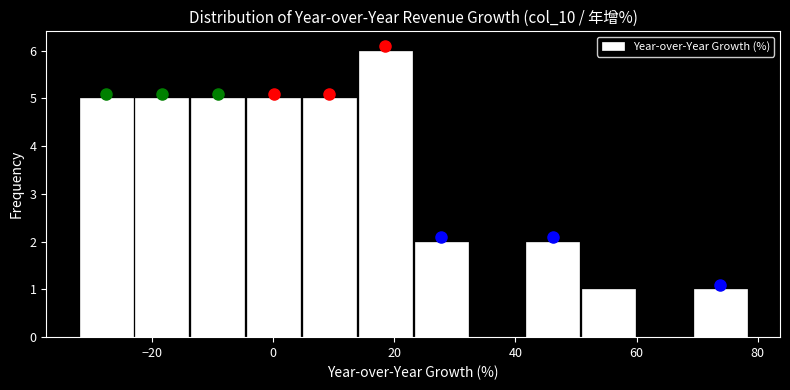

How tall is the bar that spans 4 to 14 on the x-axis? Neither the bar edges nor the heights are printed on the chart, so give them approximately, as read against the axes.

5